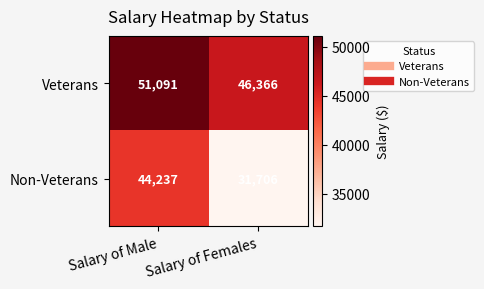

The Non-Veterans series shows 74852 at Salary of Male. True or false?

False